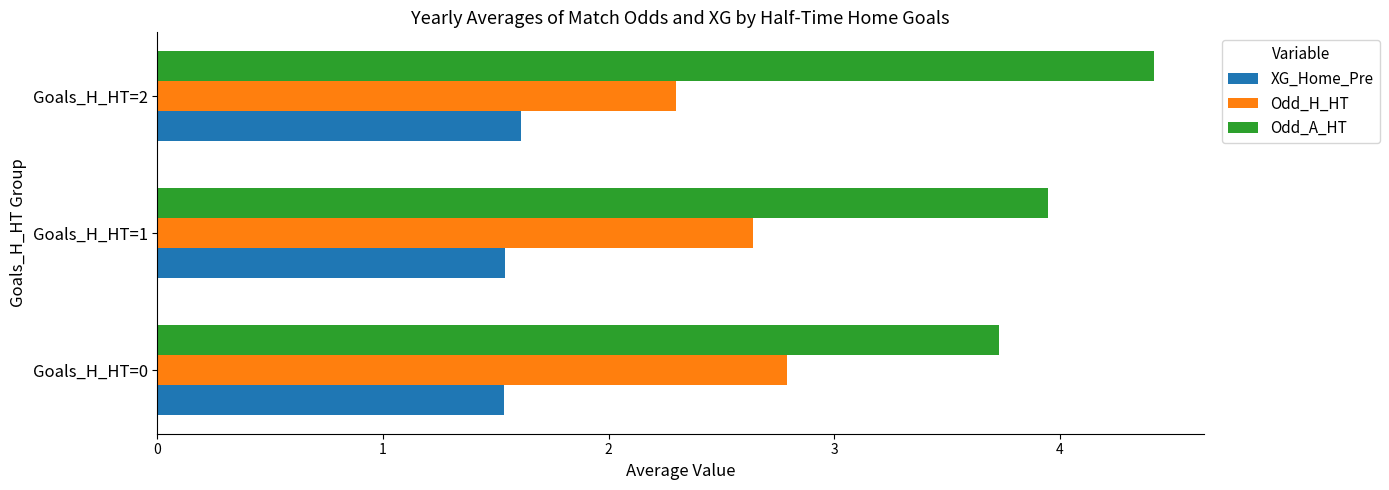

Rank the series by their average value, from lowest to highest.

XG_Home_Pre, Odd_H_HT, Odd_A_HT